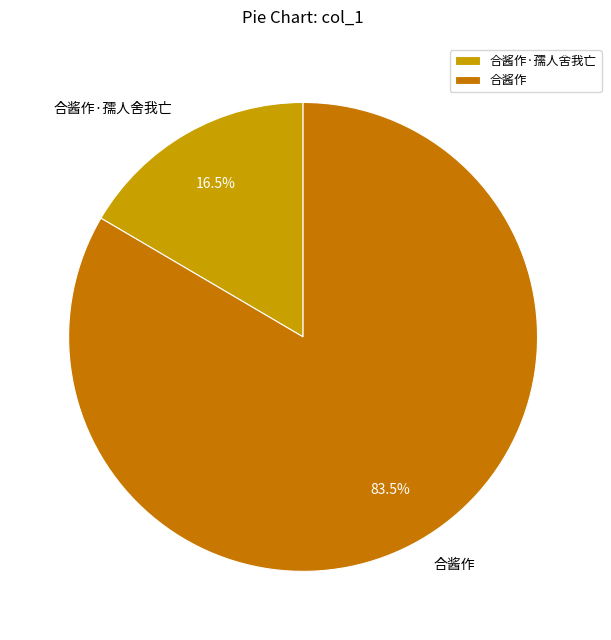

Between 合酱作·孺人舍我亡 and 合酱作, which is larger?

合酱作